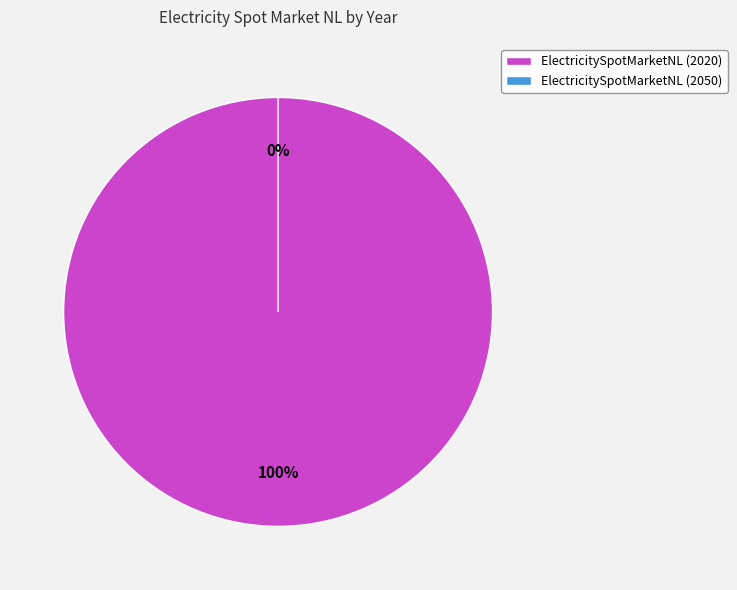

To the nearest percent, what is the difference between the largest and smallest slice percentages?

100%